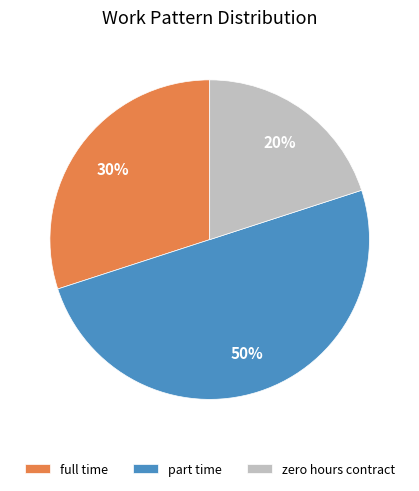

Between zero hours contract and part time, which is larger?

part time